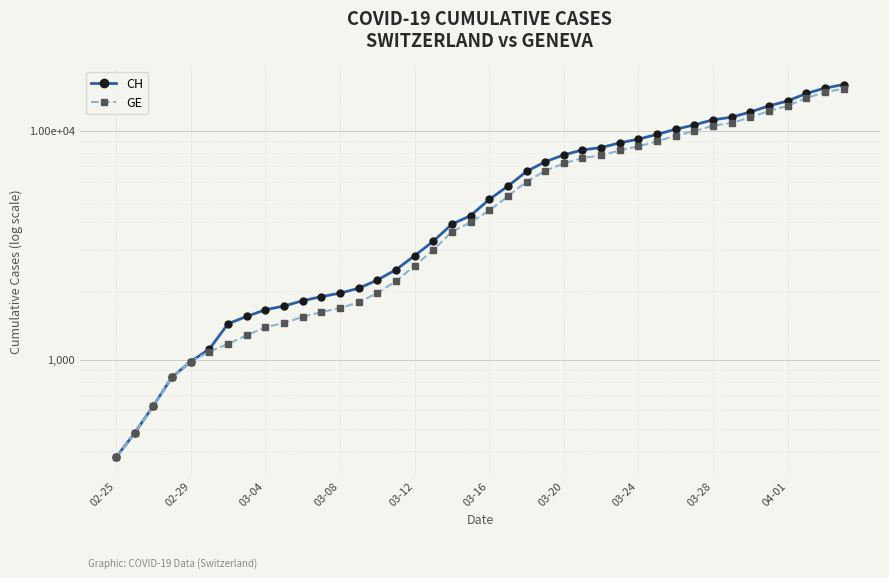

Which label corresponds to the smallest value in the chart?

02-25